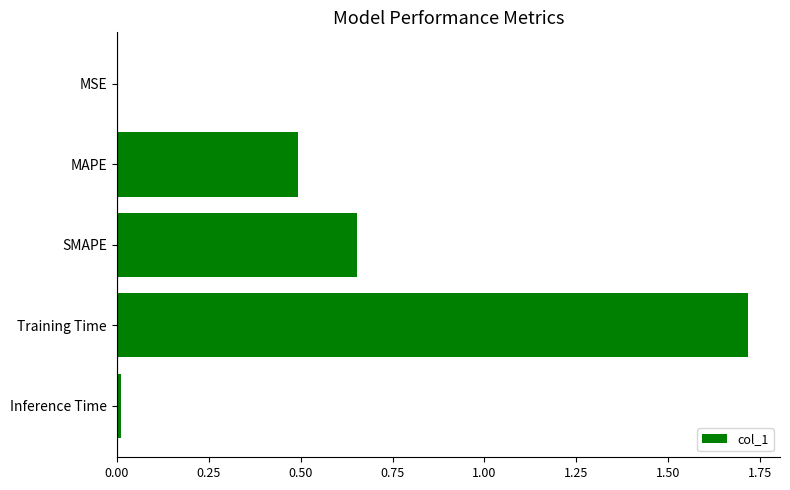

The value at Inference Time is 0.0. True or false?

True